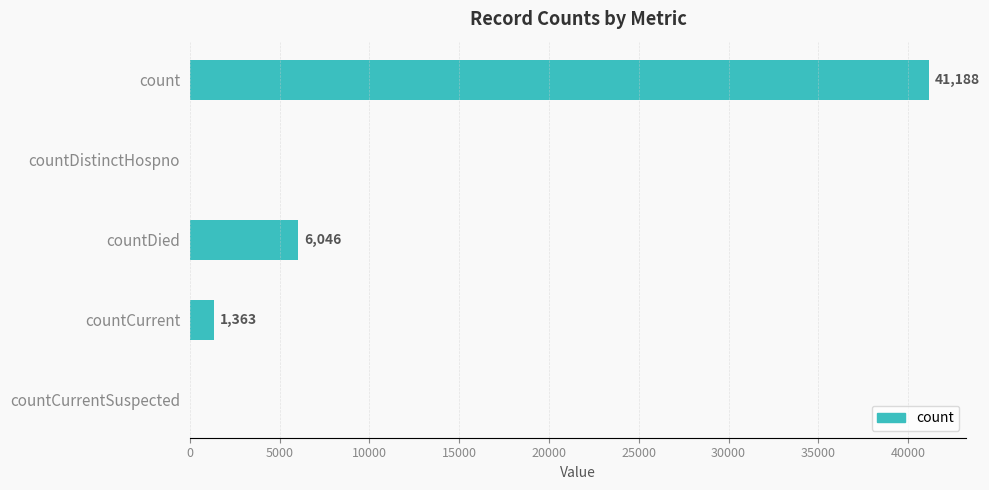

The chart shows a value of 69214 at count. True or false?

False